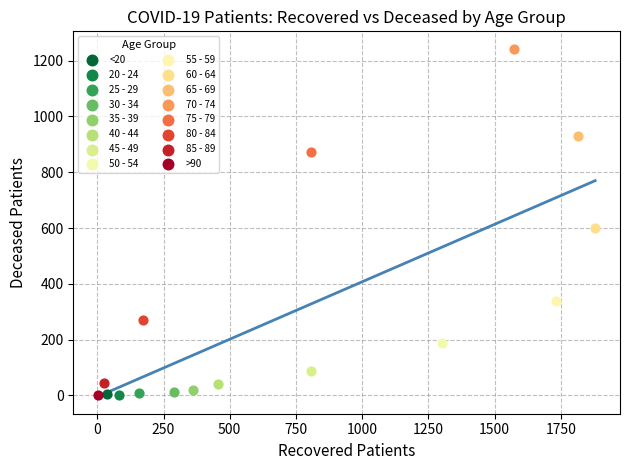

Which series contains the highest Y value?

70 - 74